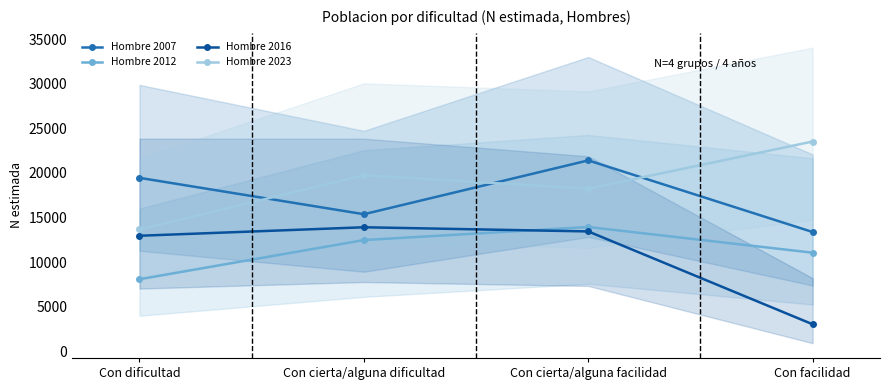

Reading left to right, extract all data points from this chart.

Hombre 2007: Con dificultad=19454	Con cierta/alguna dificultad=15374	Con cierta/alguna facilidad=21411	Con facilidad=13376
Hombre 2012: Con dificultad=8083	Con cierta/alguna dificultad=12475	Con cierta/alguna facilidad=13942	Con facilidad=11057
Hombre 2016: Con dificultad=12958	Con cierta/alguna dificultad=13911	Con cierta/alguna facilidad=13444	Con facilidad=3030
Hombre 2023: Con dificultad=13667	Con cierta/alguna dificultad=19744	Con cierta/alguna facilidad=18239	Con facilidad=23528